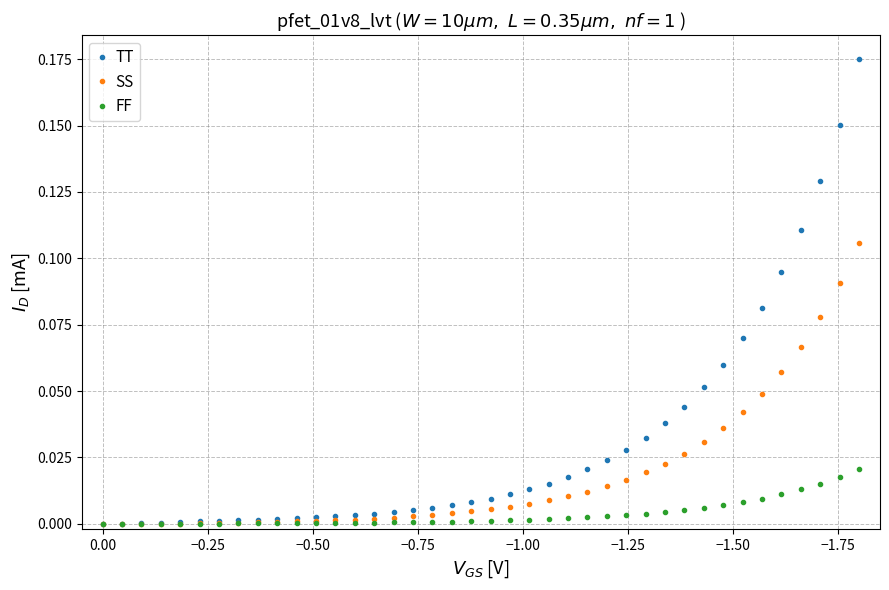

At how many categories does at least one series exceed 0?

38